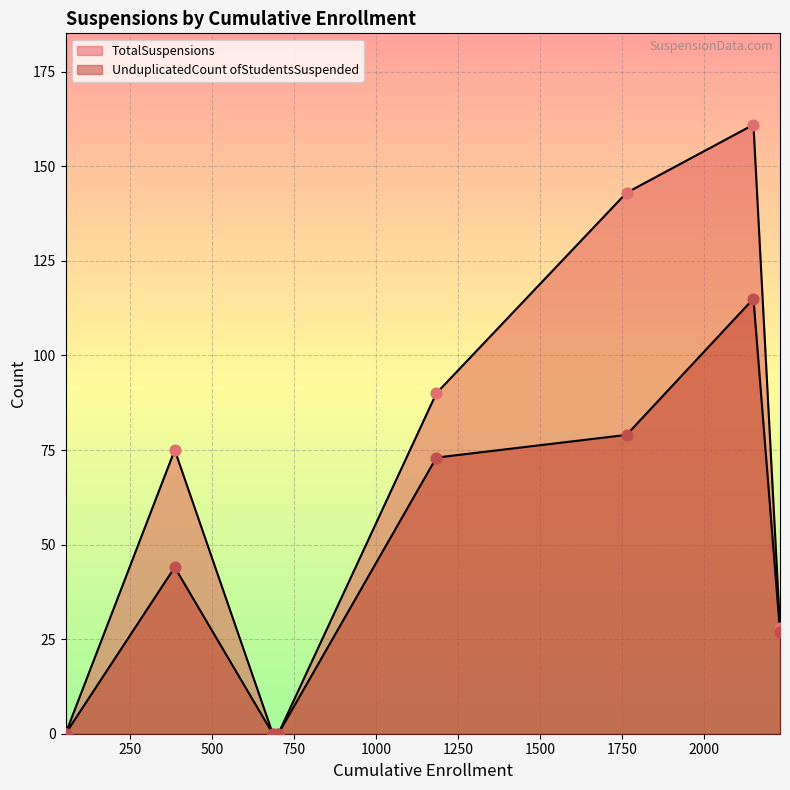

Which series reaches the minimum Y coordinate?

TotalSuspensions